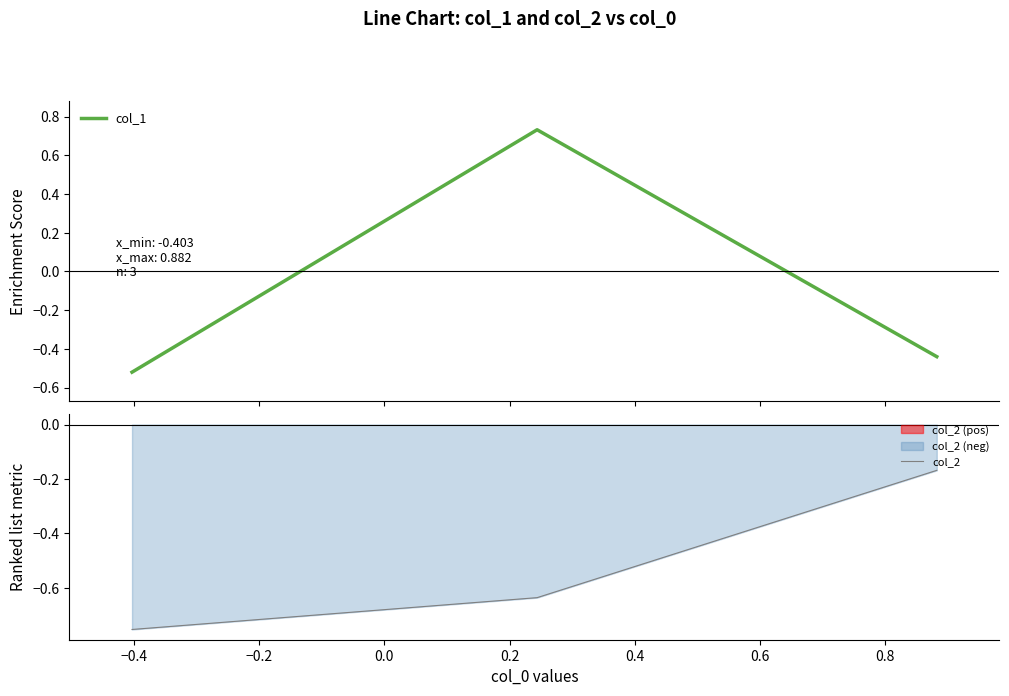

How many distinct data groups are displayed?

2